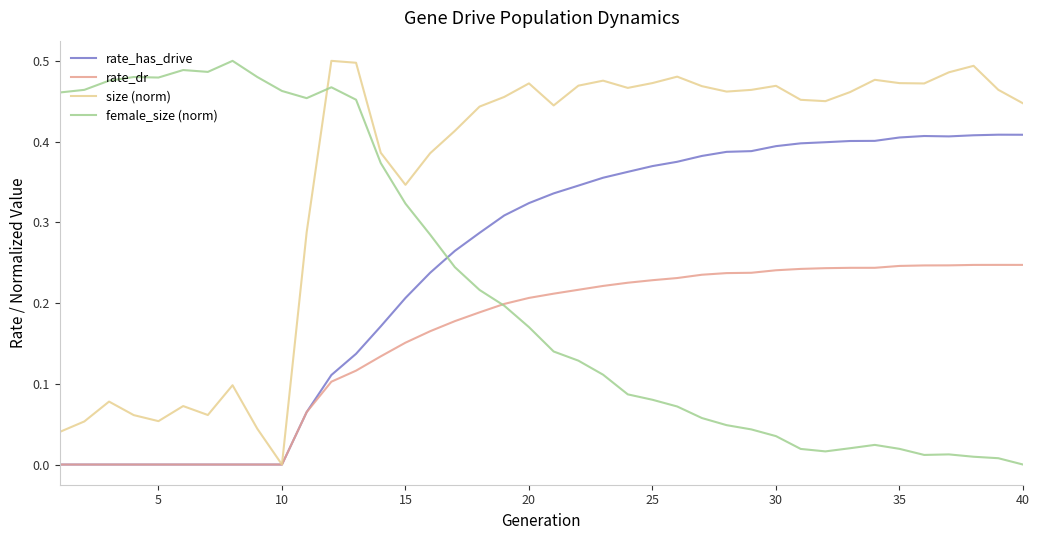

True or false: size (norm) and female_size (norm) cross at least once.

True